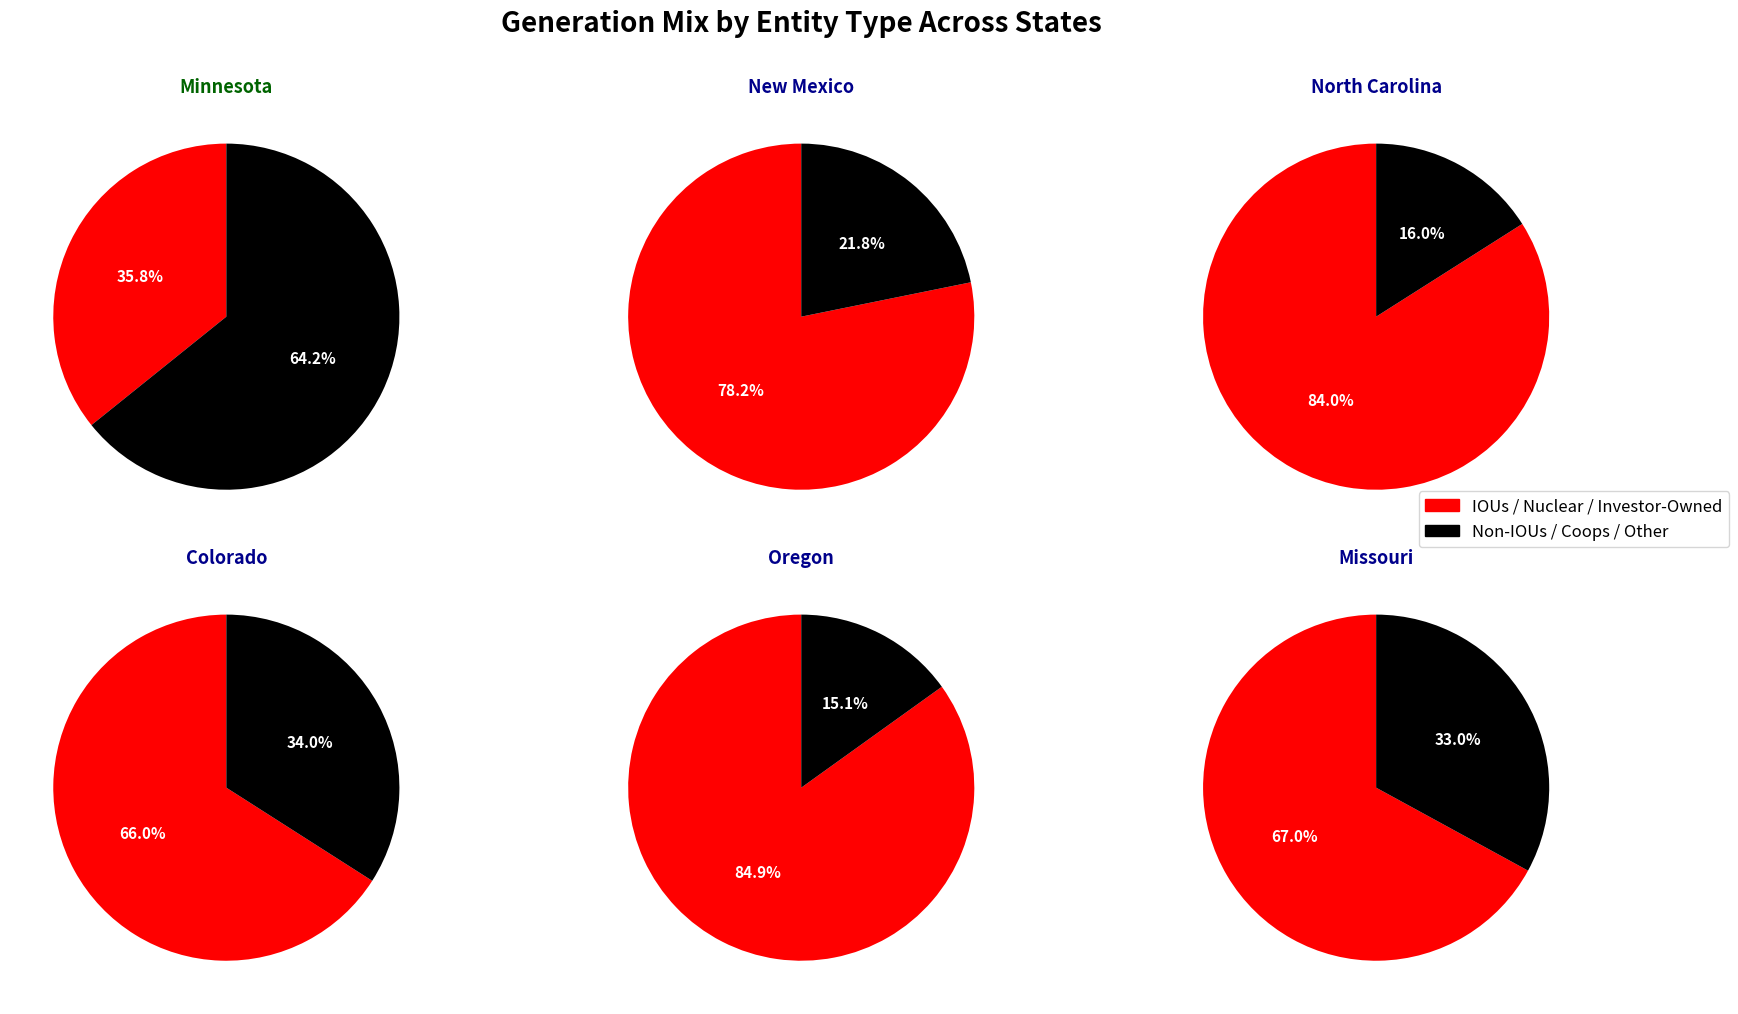

Does 0 represent more than half of the total?

No